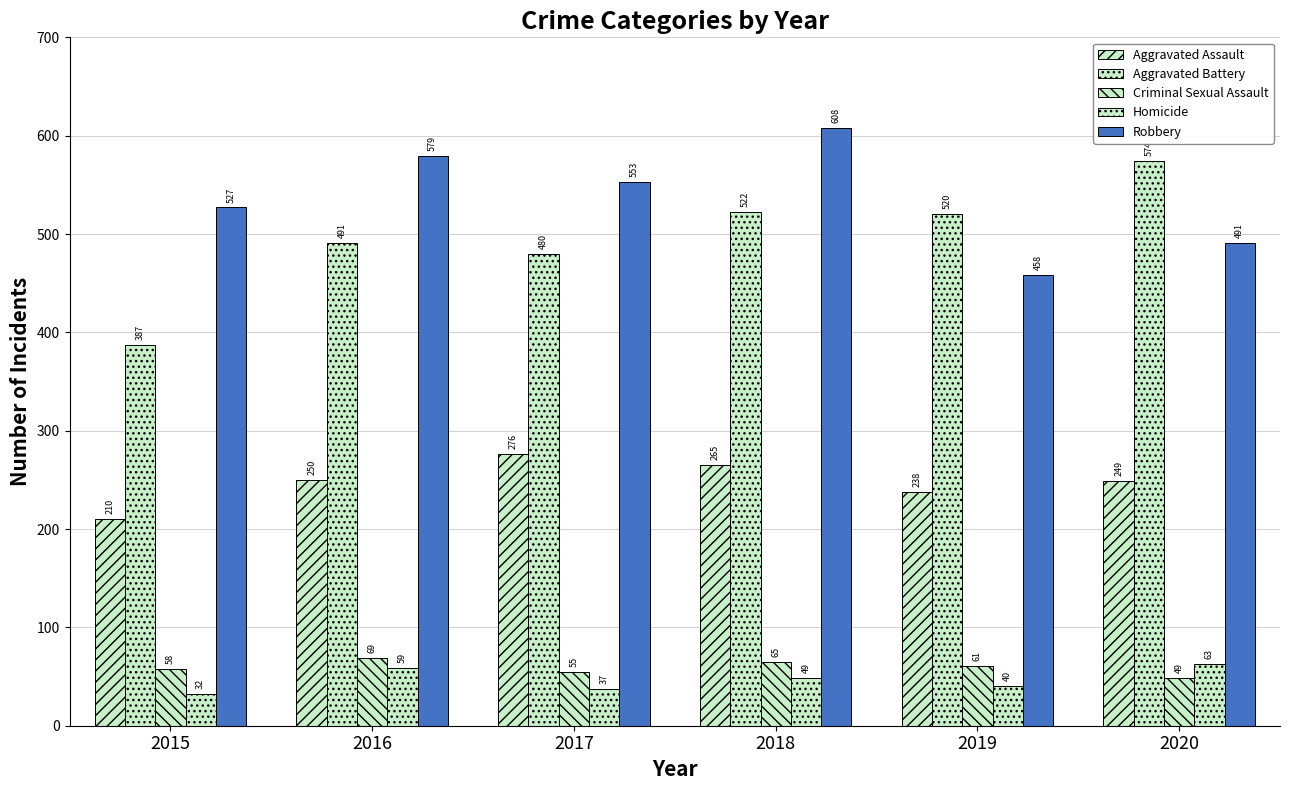

At how many categories does at least one series exceed 394?

6